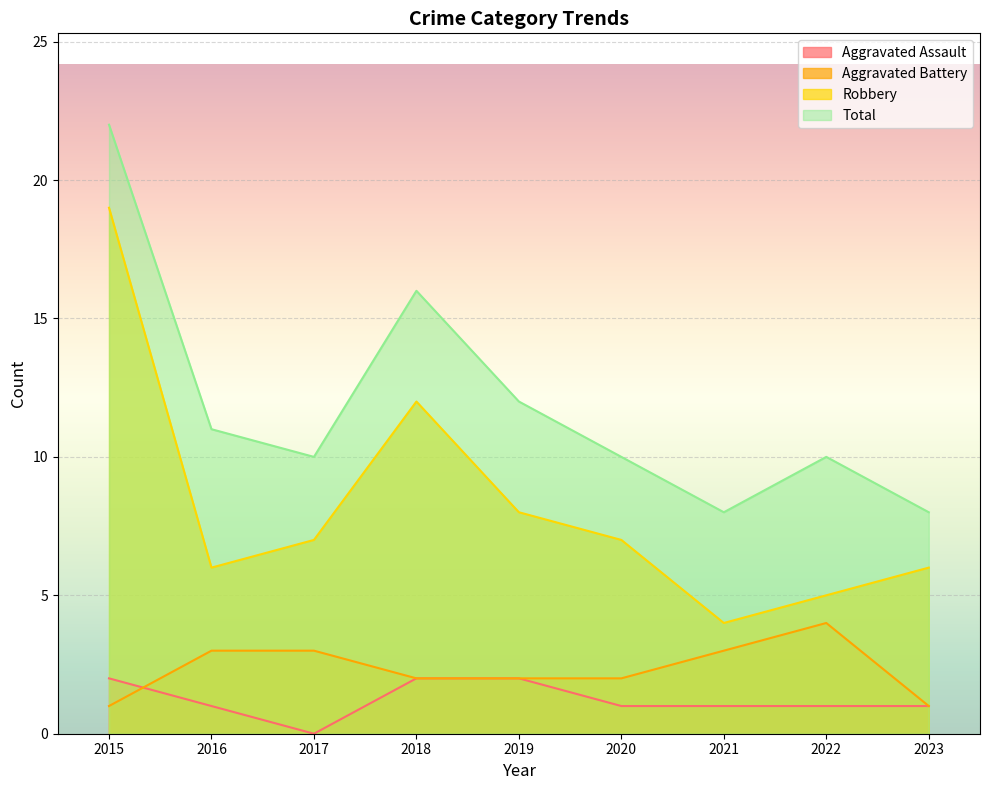

What are all the series names shown in the legend?

Aggravated Assault, Aggravated Battery, Robbery, Total